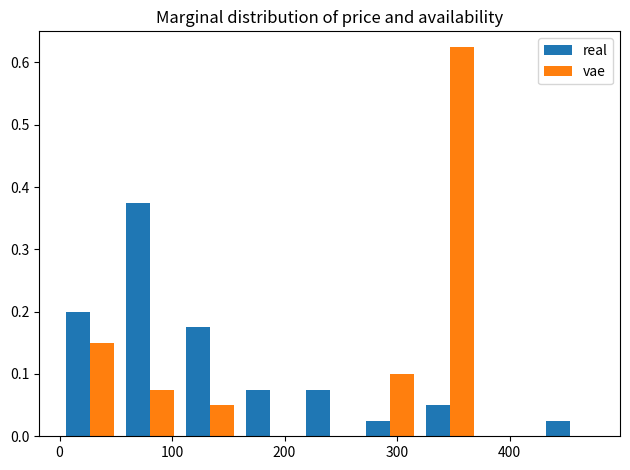

In the vae series, which range on the x-axis has the tallest bar?

320 to 370